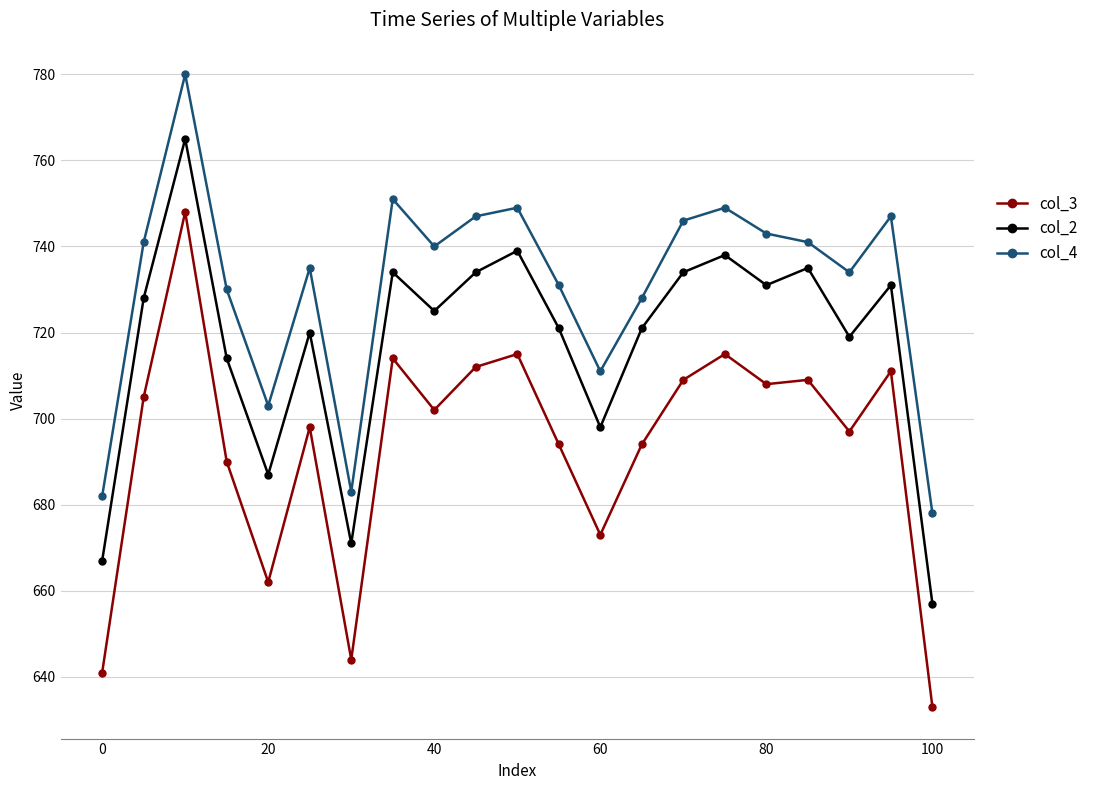

What is the value of the col_4 point at the 7th from the left?

683